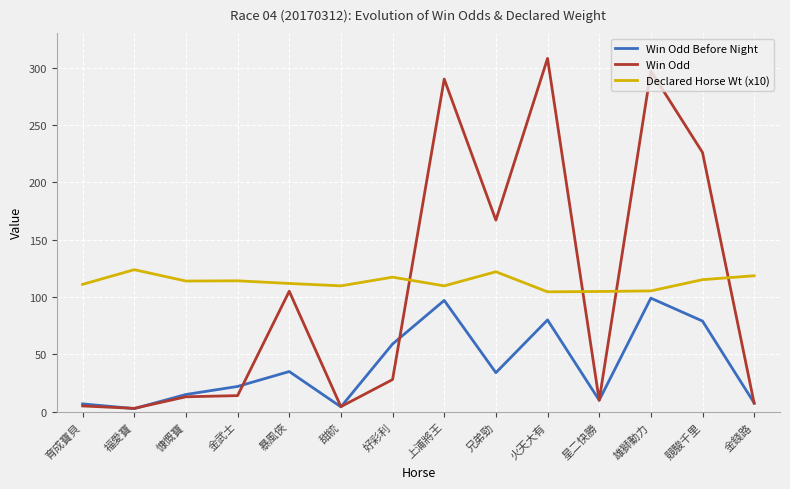

Is the value of Win Odd Before Night at 火天大有 greater than the value of Declared Horse Wt (x10) at 雄獅動力?

No